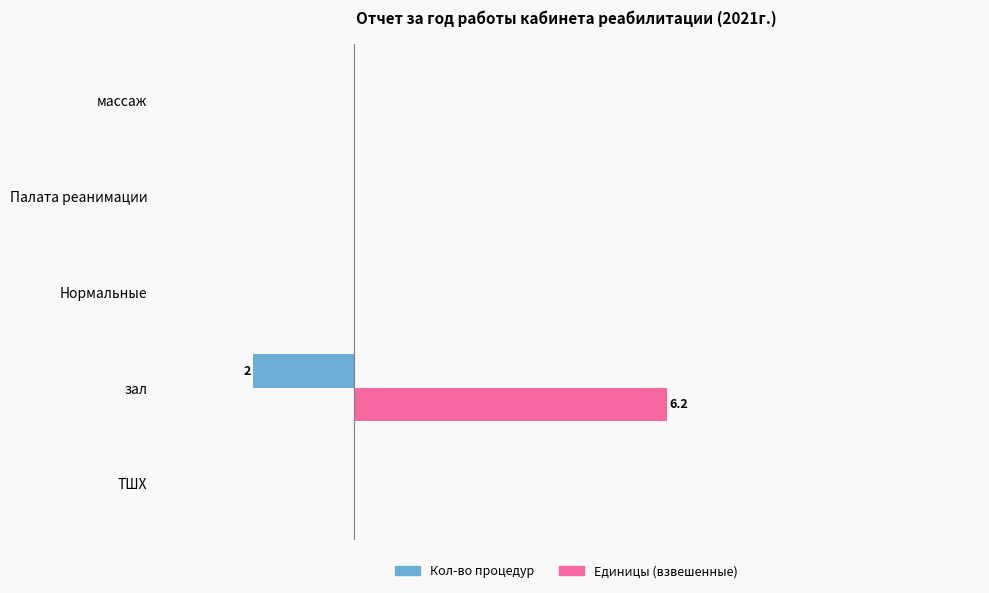

Which series has the largest range (max minus min)?

Единицы (взвешенные)